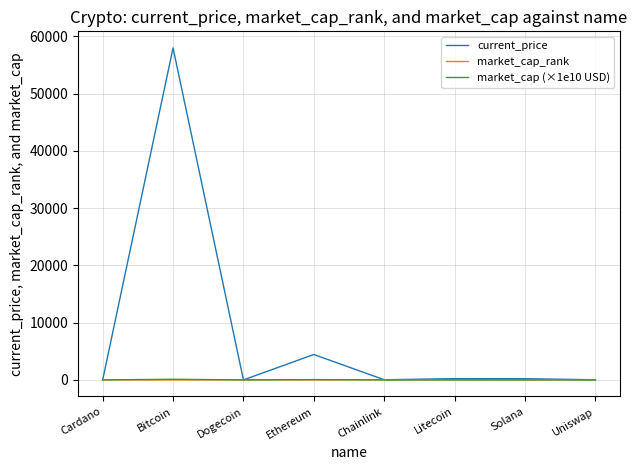

What is the maximum value shown in the chart?

57990.0